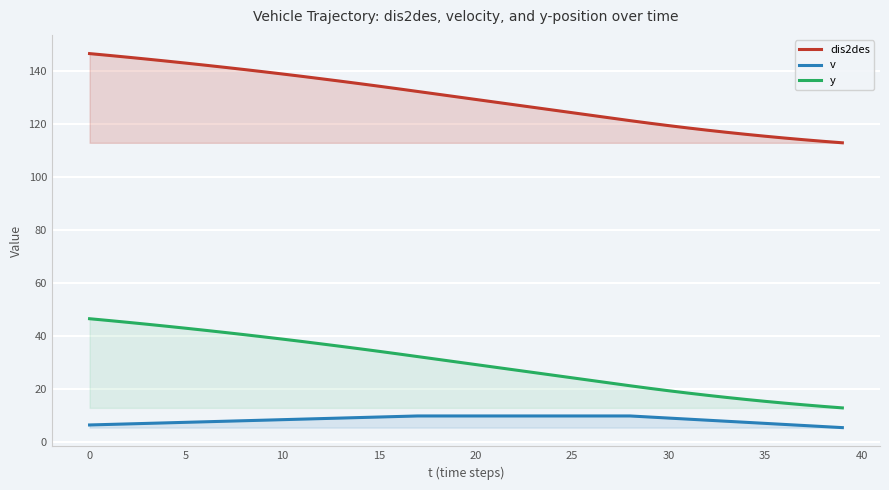

What is the difference between the second highest and second lowest values in the v series?

4.0